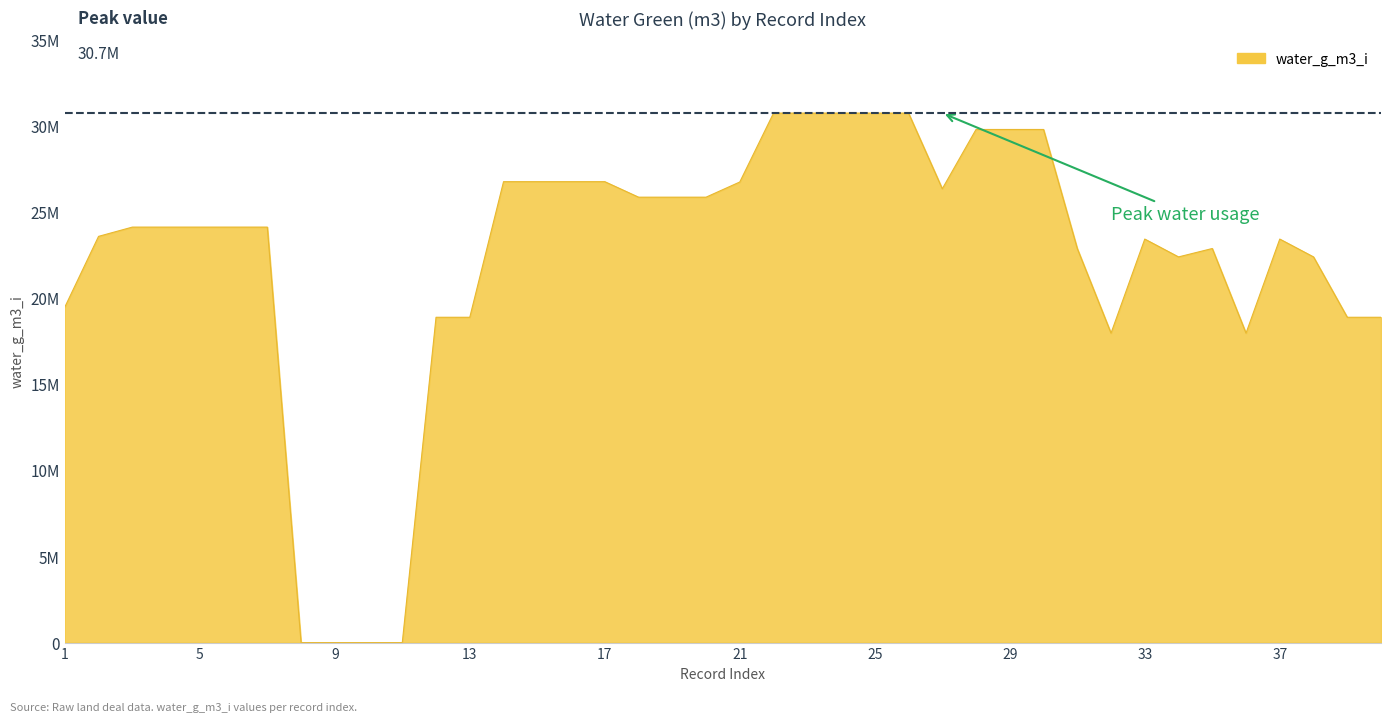

What is the maximum value shown in the chart?

30732107.0